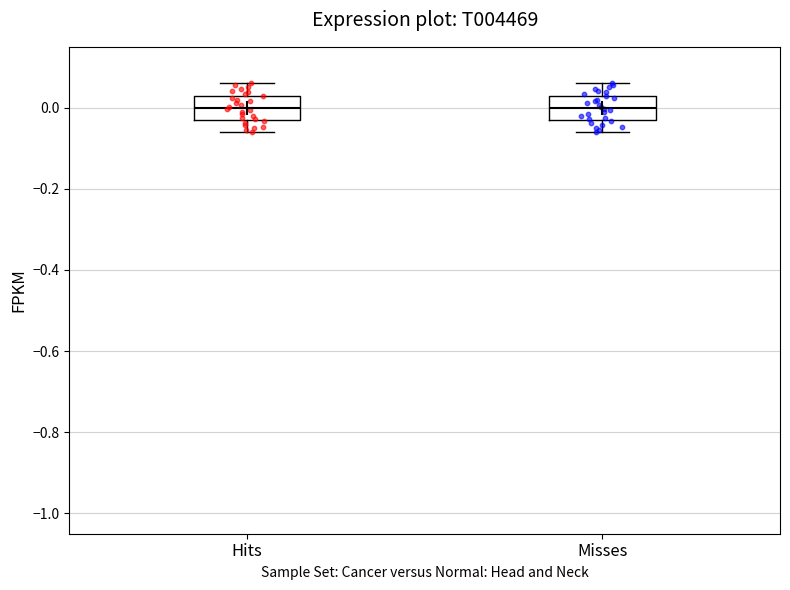

Where is the upper edge of the box for Misses on the y-axis? The values are not printed on the chart, so give them approximately, as read against the axis.

0.04